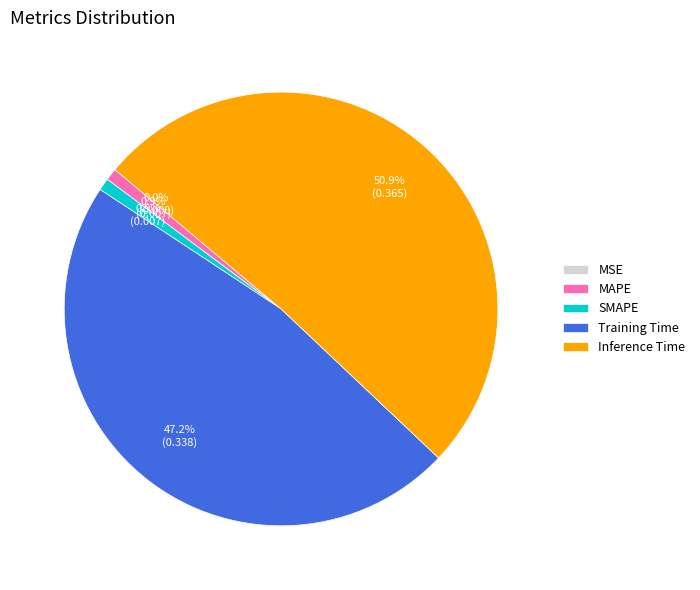

How many segments does this pie chart have?

5